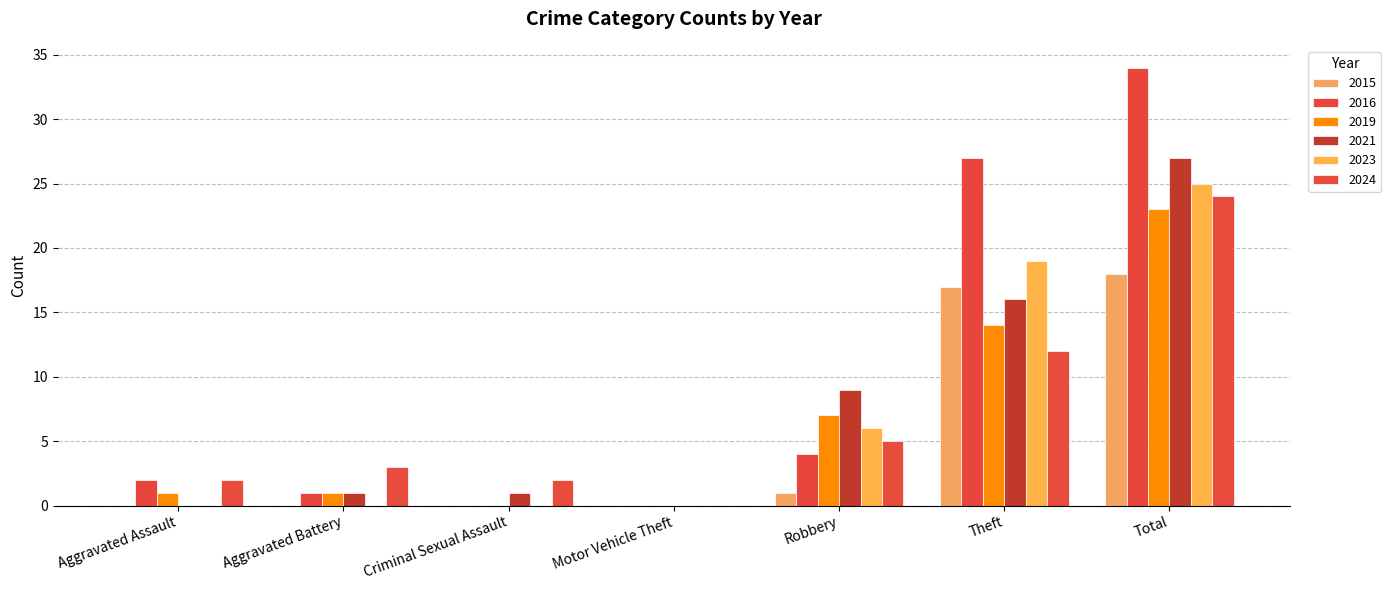

Are the bars grouped side by side (vs. stacked)?

Yes